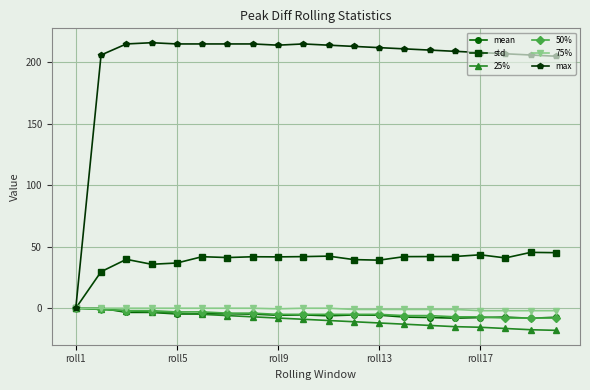

What are all the series names shown in the legend?

mean, std, 25%, 50%, 75%, max